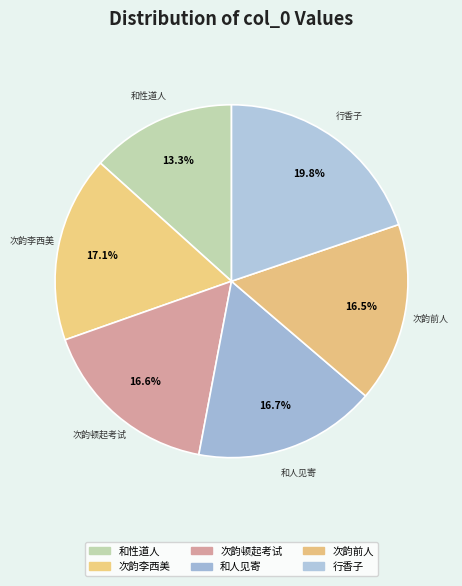

Is there any slice that represents more than half of the pie?

No